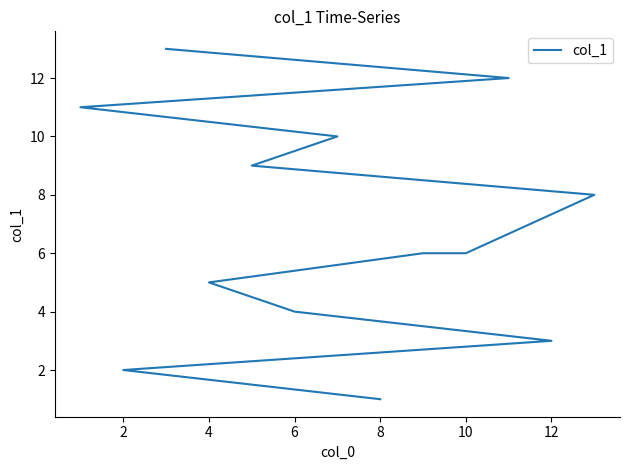

What is the value of the 5th point from the left?

5